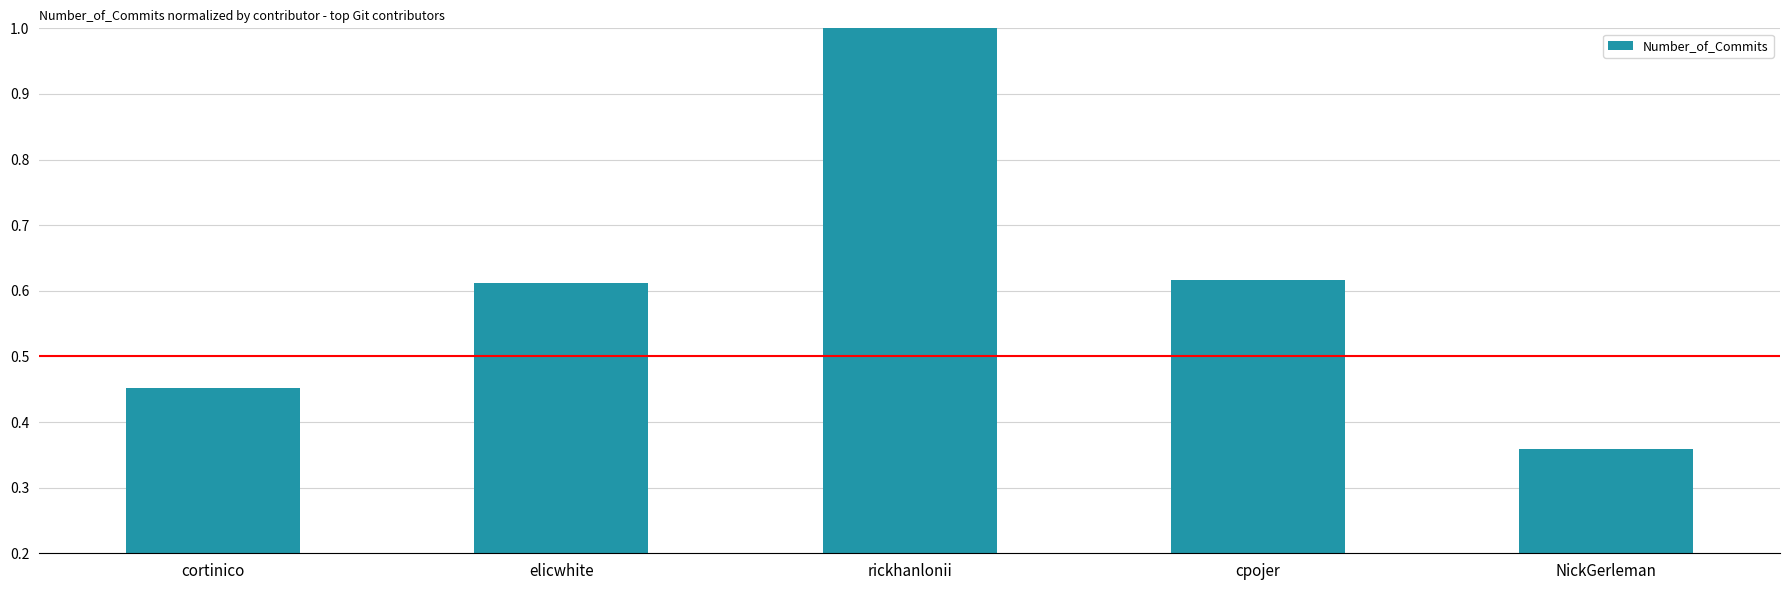

Where is the data nearest to the value 0?

NickGerleman